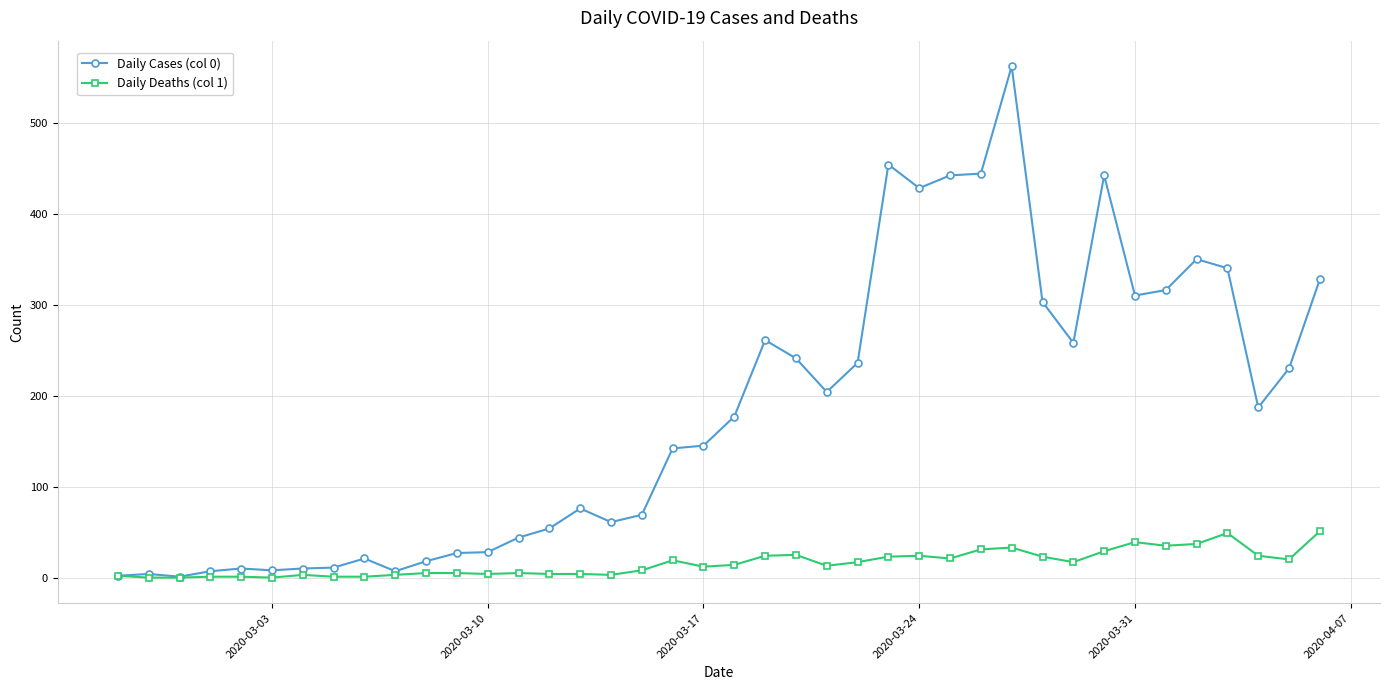

Rank the series by their average value, from highest to lowest.

Daily Cases (col 0), Daily Deaths (col 1)